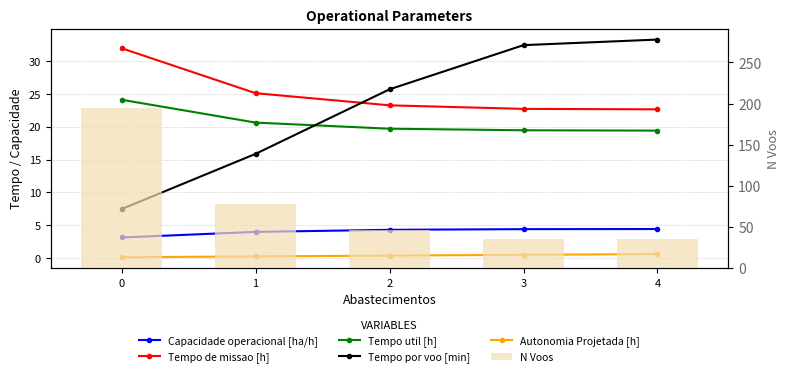

What is the difference between the maximum and minimum values in the Capacidade operacional [ha/h] series?

1.3